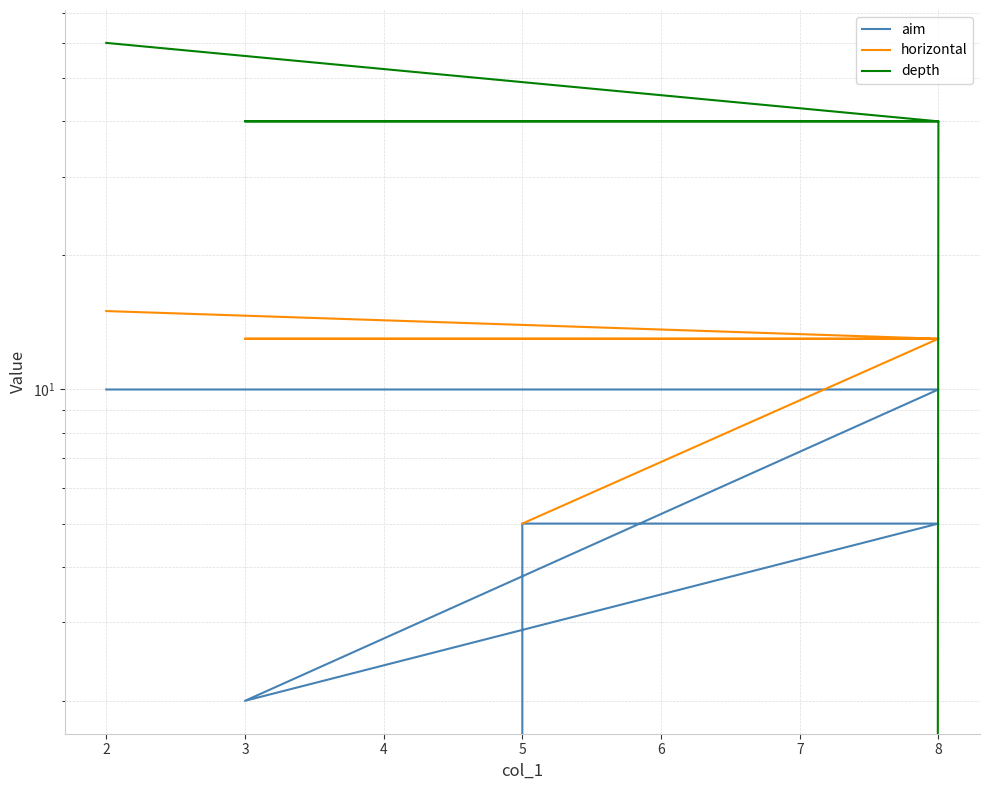

Which series has the largest range (max minus min)?

depth